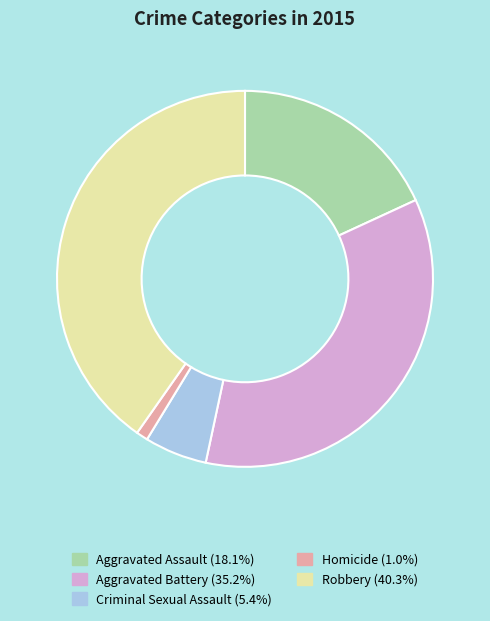

How many slices are in this pie chart?

5